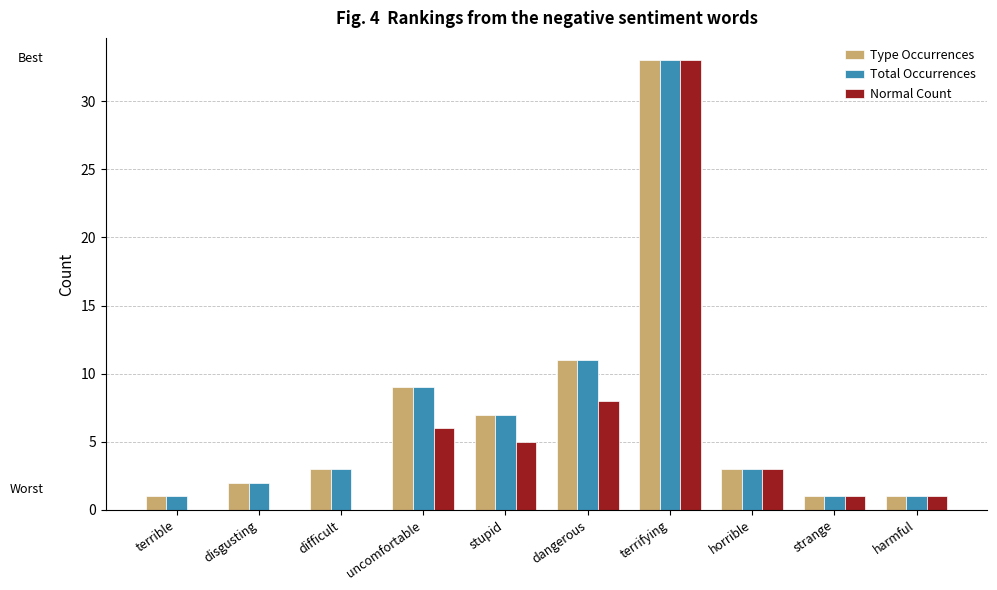

What value does the Type Occurrences series have at terrifying?

33